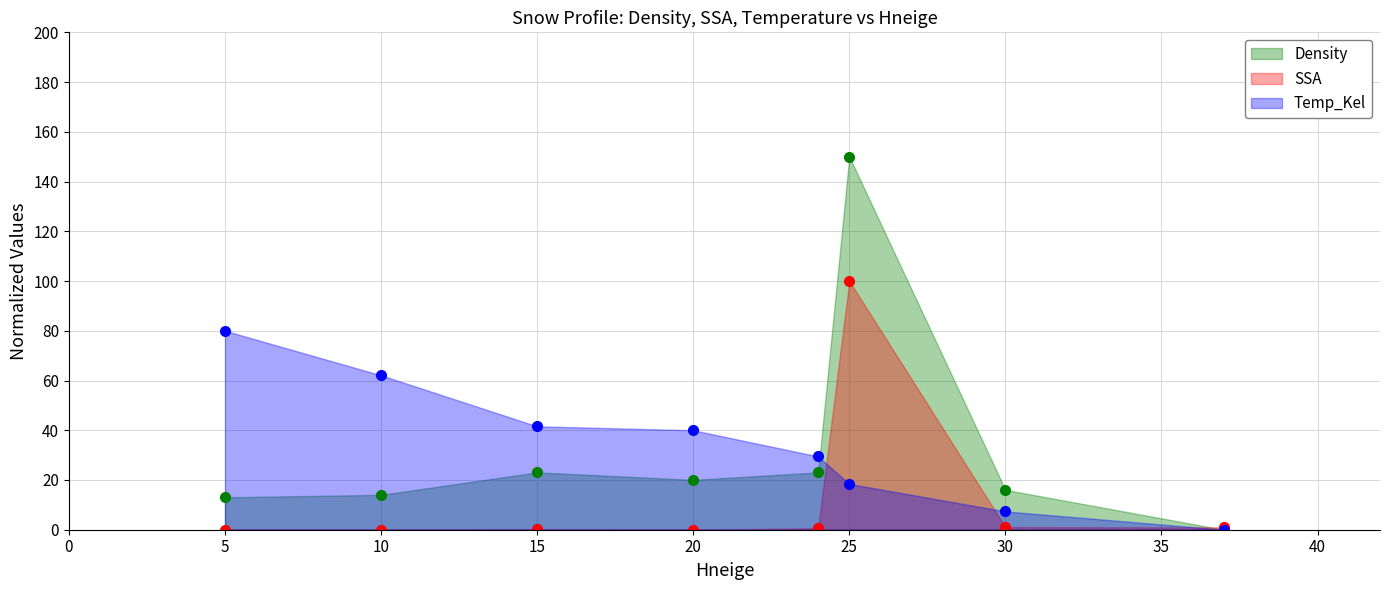

List the series in order of their peak value, highest first.

Density, SSA, Temp_Kel